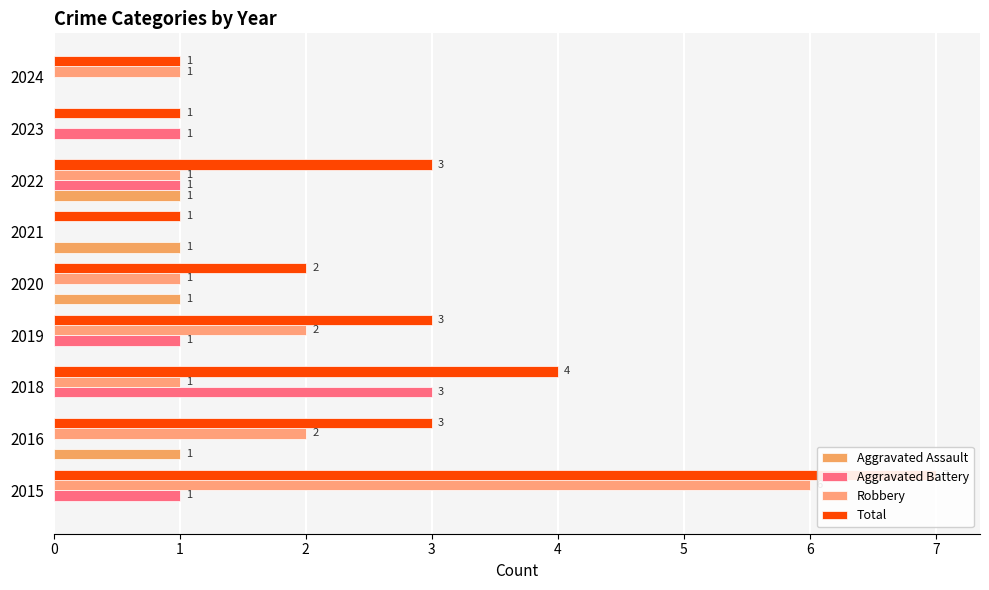

Count the number of categories in the chart.

9